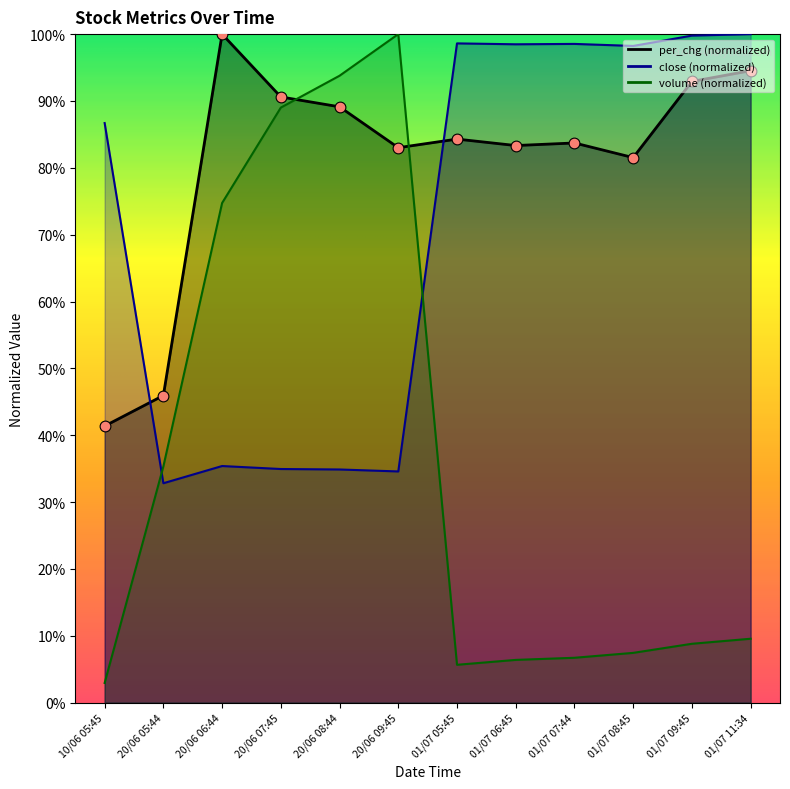

What are all the series names shown in the legend?

per_chg, close, volume